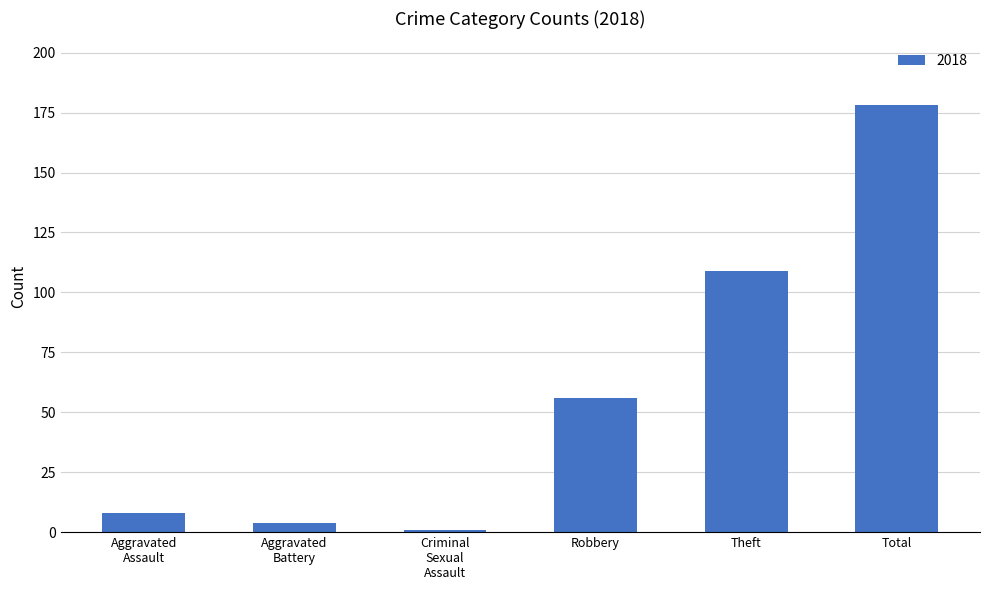

What is the label of the 6th bar from the left?

Total